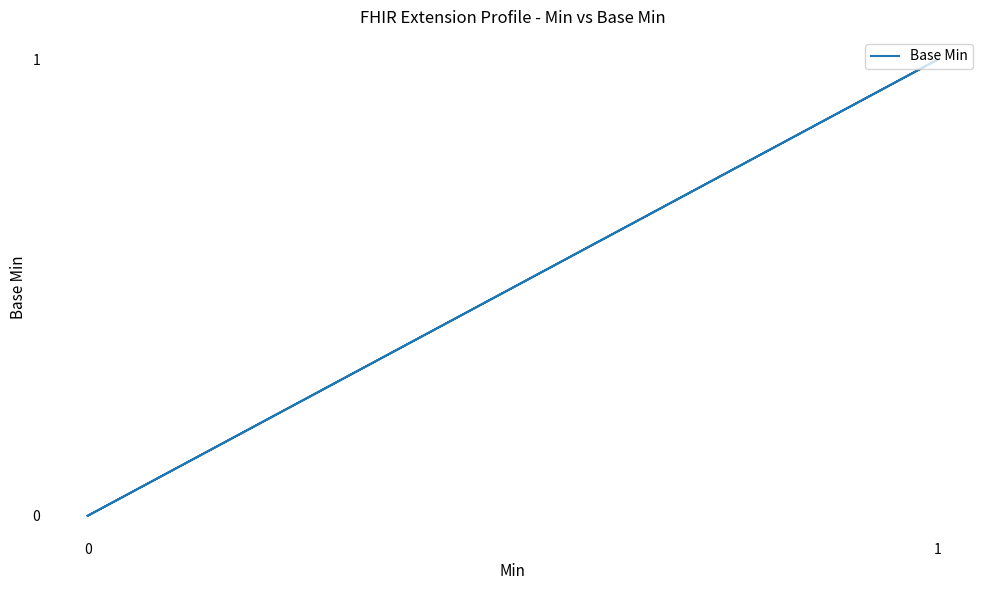

Count the values in the range 0 to 1.

5